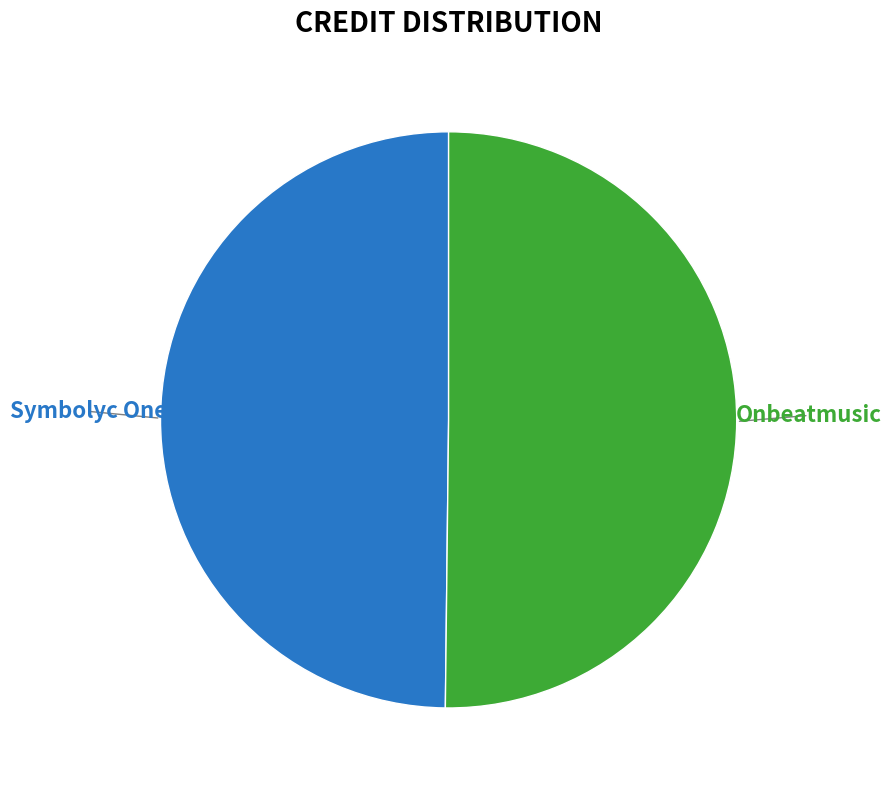

Combined, do Onbeatmusic and Symbolyc One account for over 50%?

Yes